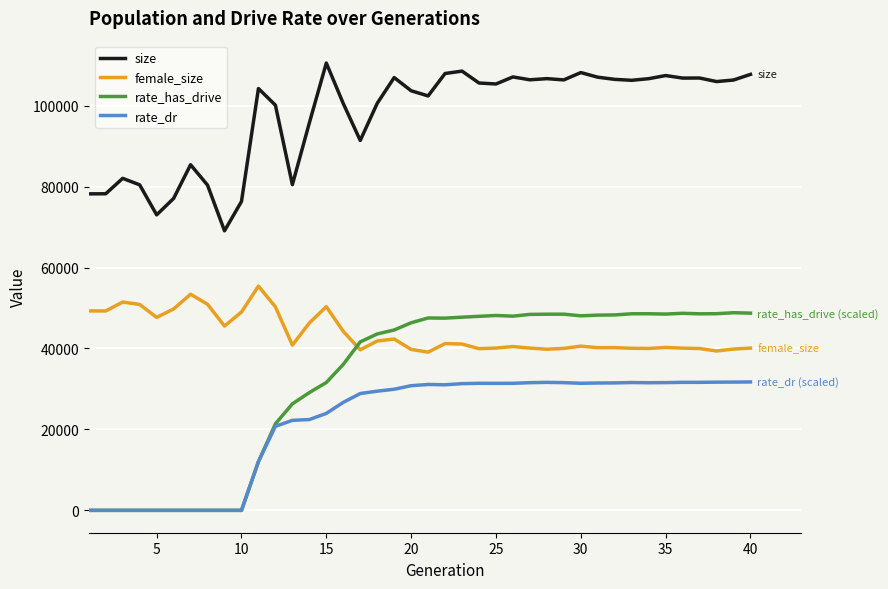

What is the highest value of the rate_dr series?

31728.5